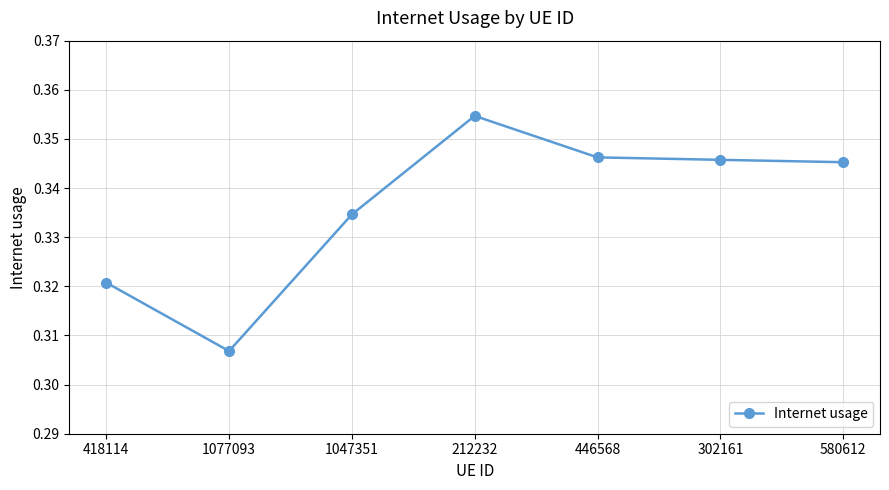

Where is the first local minimum?

1077093